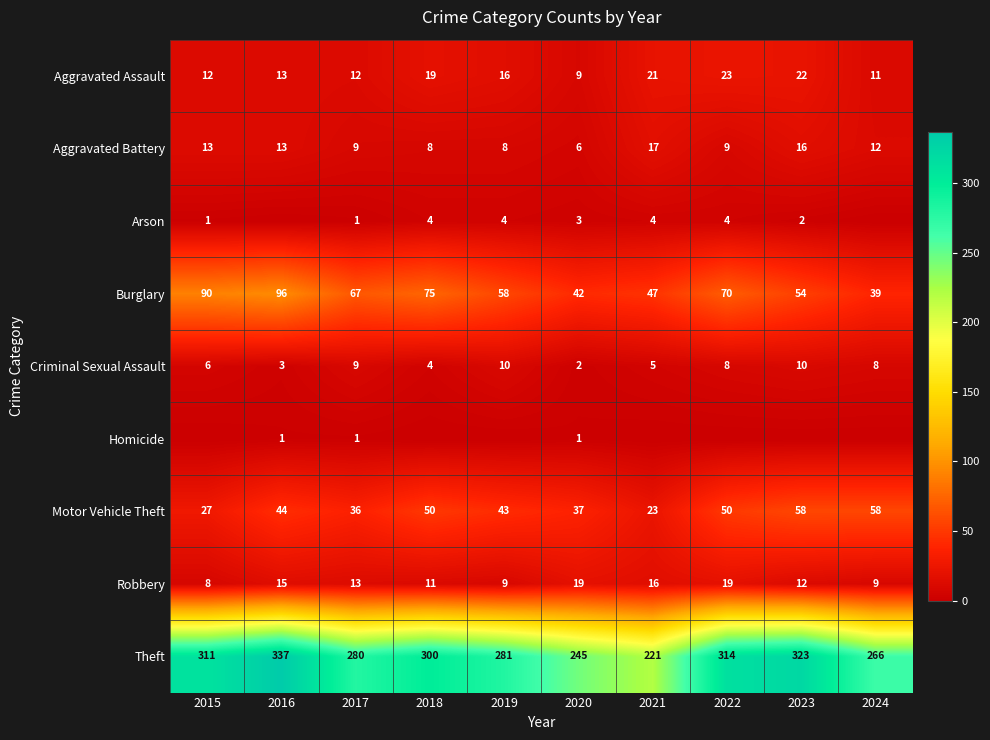

What is the lowest value of the Motor Vehicle Theft series?

23